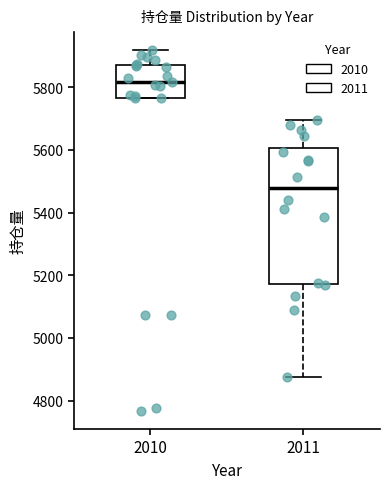

Reading left to right, transcribe this box plot: for each box, give where its median line is, the range the box spans, and where its two whiskers end, as read against the y-axis. The values are not printed on the chart, so give them approximately, as read against the axis.

2010: median 5820, box 5760 to 5880, whiskers 5760 to 5920
2011: median 5480, box 5180 to 5600, whiskers 4880 to 5700